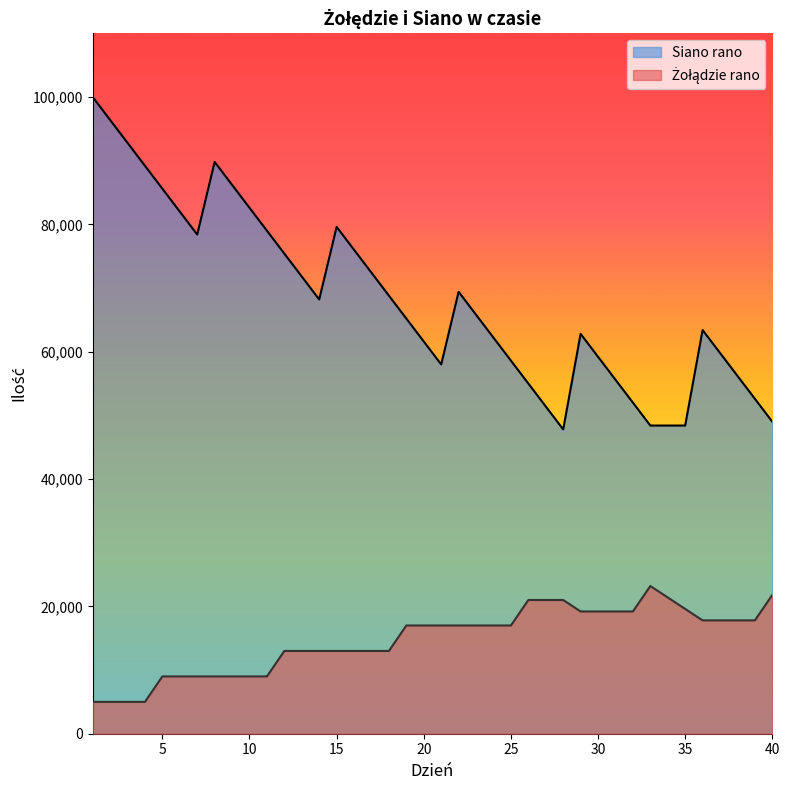

The value of Siano rano at 37 is 92766. True or false?

False